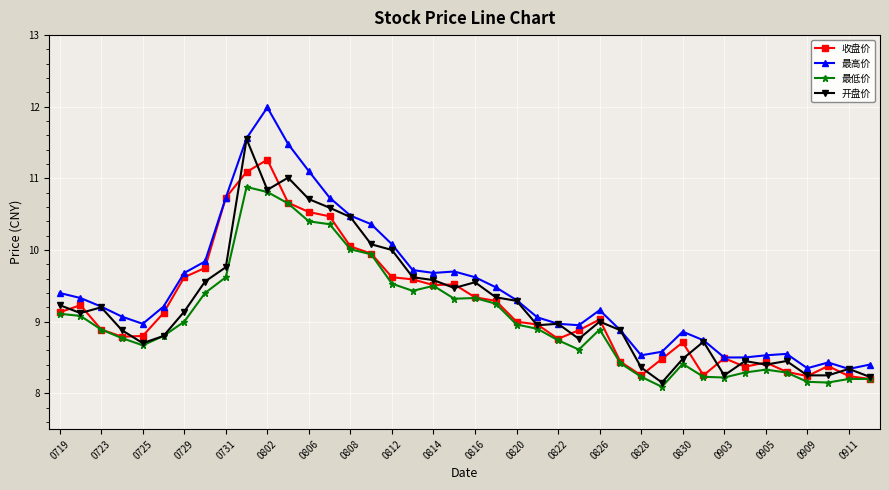

Rank the series by their maximum value, from lowest to highest.

最低价, 收盘价, 开盘价, 最高价